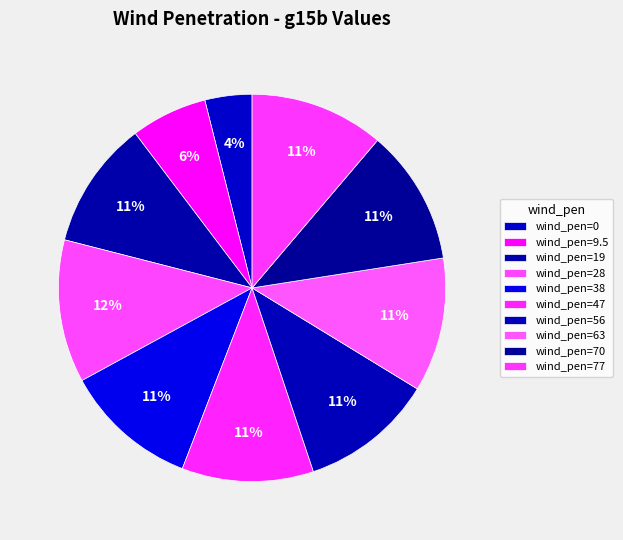

How many segments does this pie chart have?

10